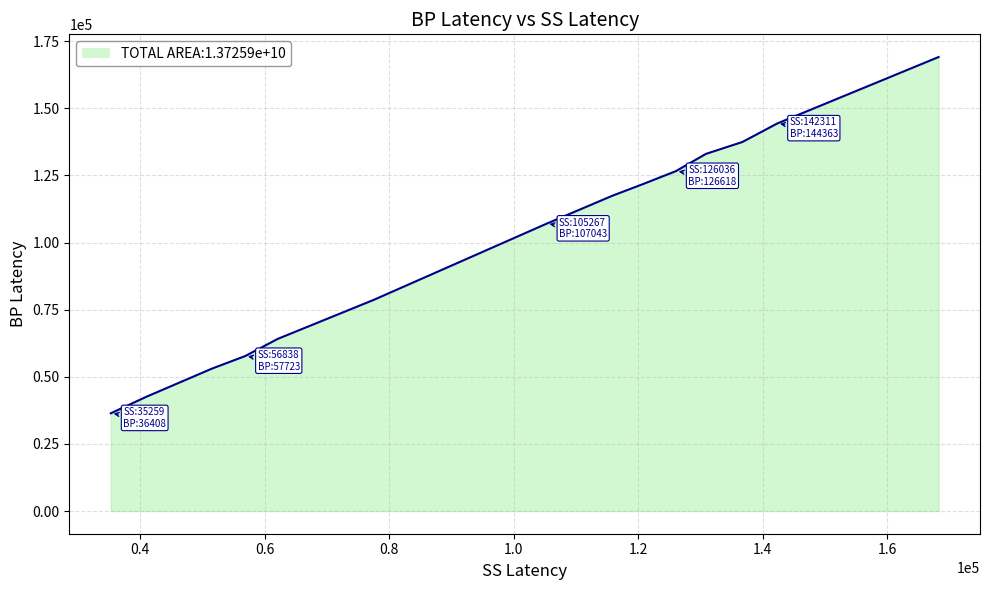

What is the difference between the maximum and minimum values?

132723